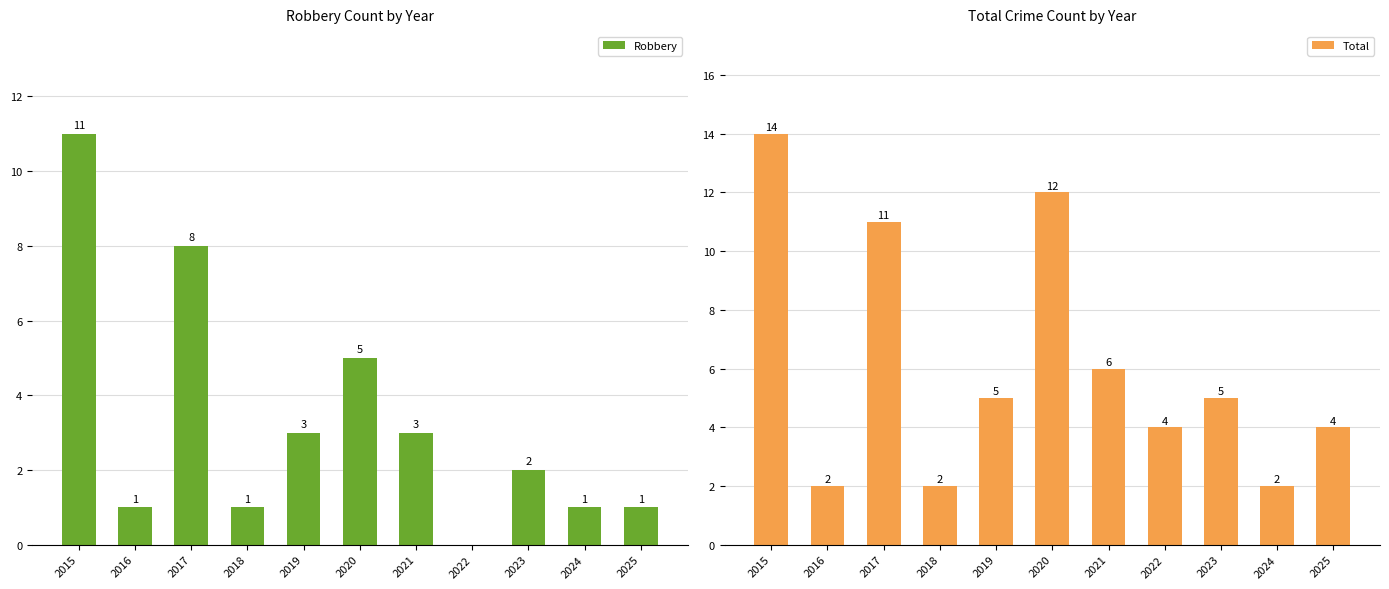

What is the value of the Total bar at the 2nd from the left?

2